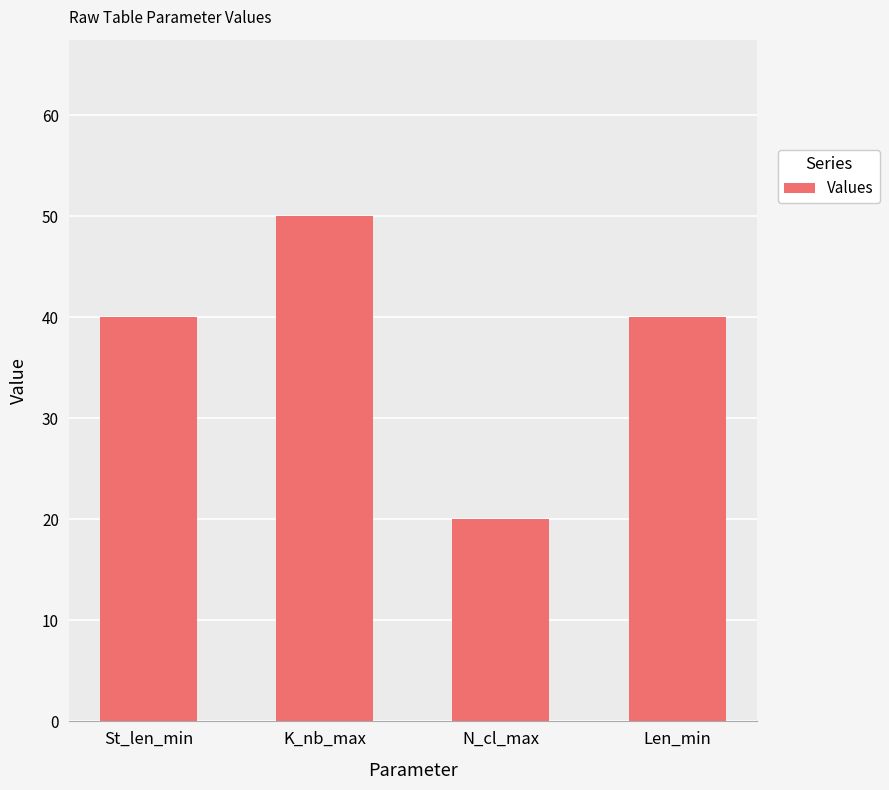

What is the ratio of the value at Len_min to the value at K_nb_max?

0.8